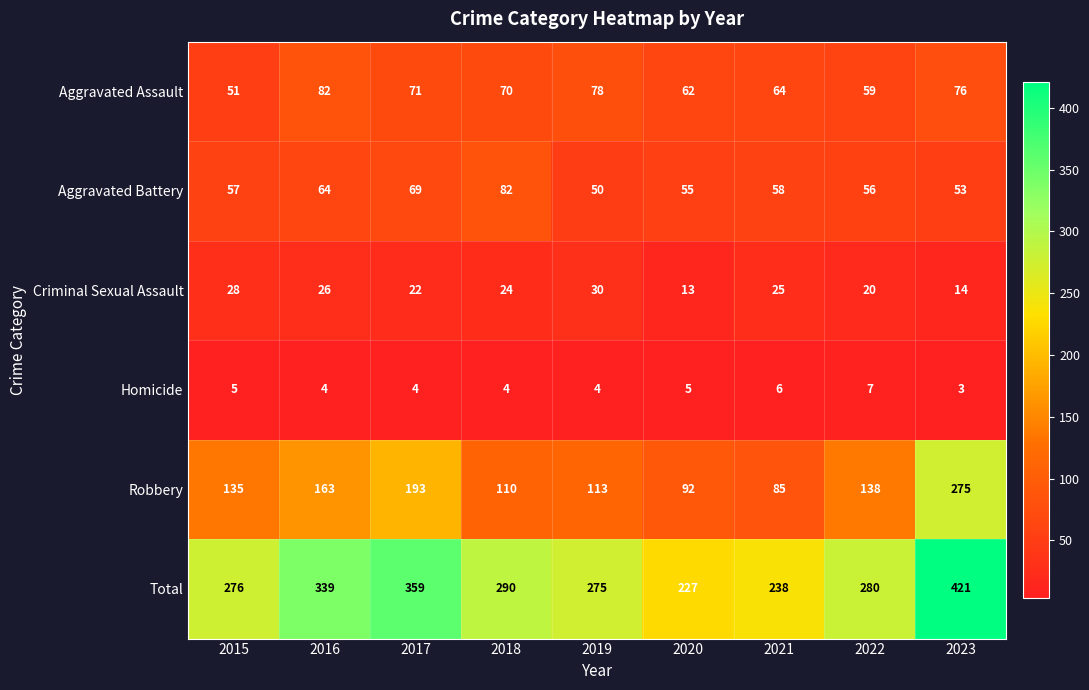

The Robbery series shows 113 at 2019. True or false?

True